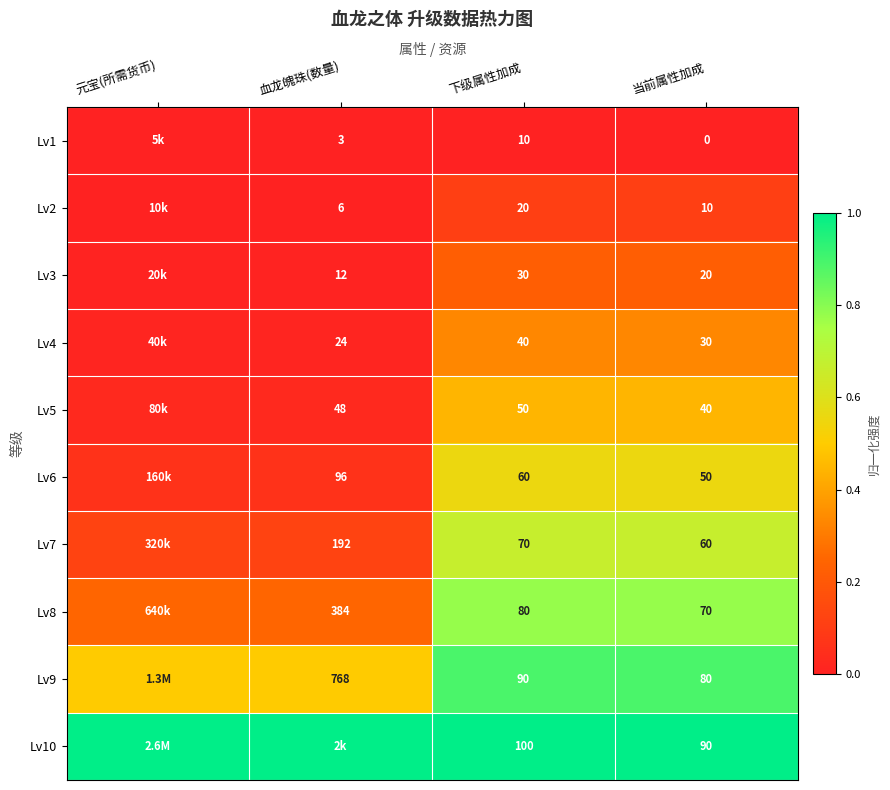

Is the value of Lv5 at 下级属性加成 greater than the value of Lv9 at 当前属性加成?

No